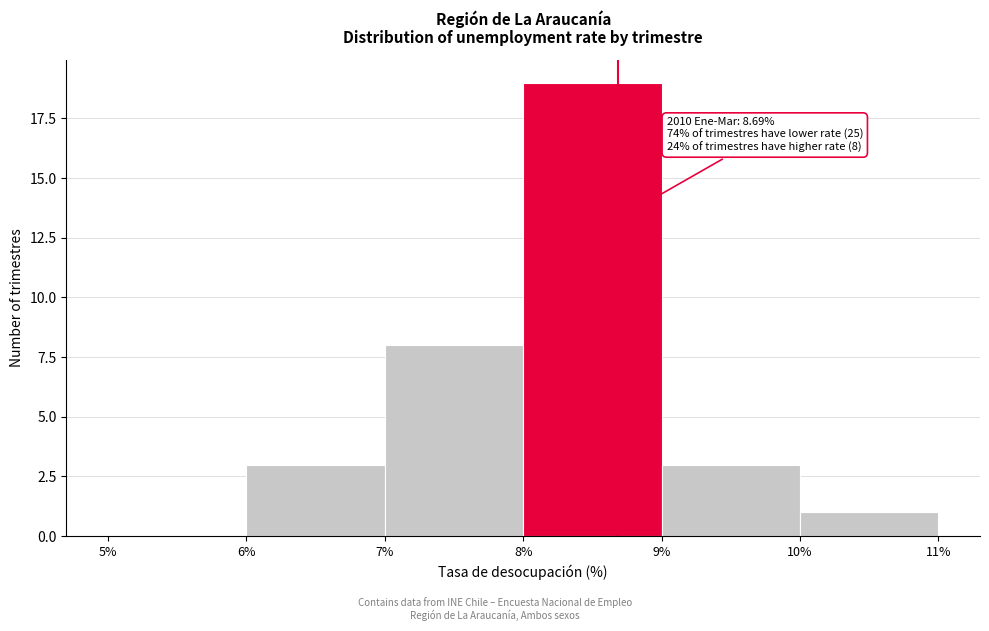

Over which range of the x-axis is the bar tallest?

8% to 9%